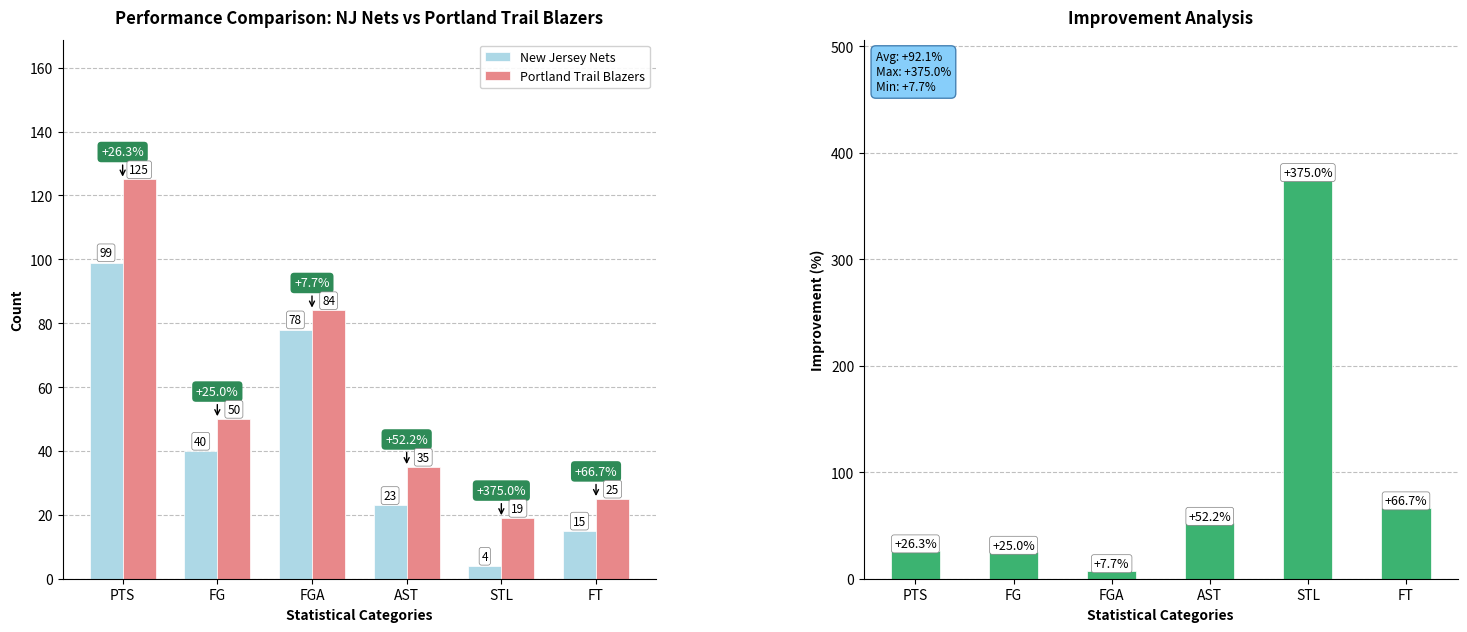

What is the value of the Portland Trail Blazers bar at the 4th from the left?

35